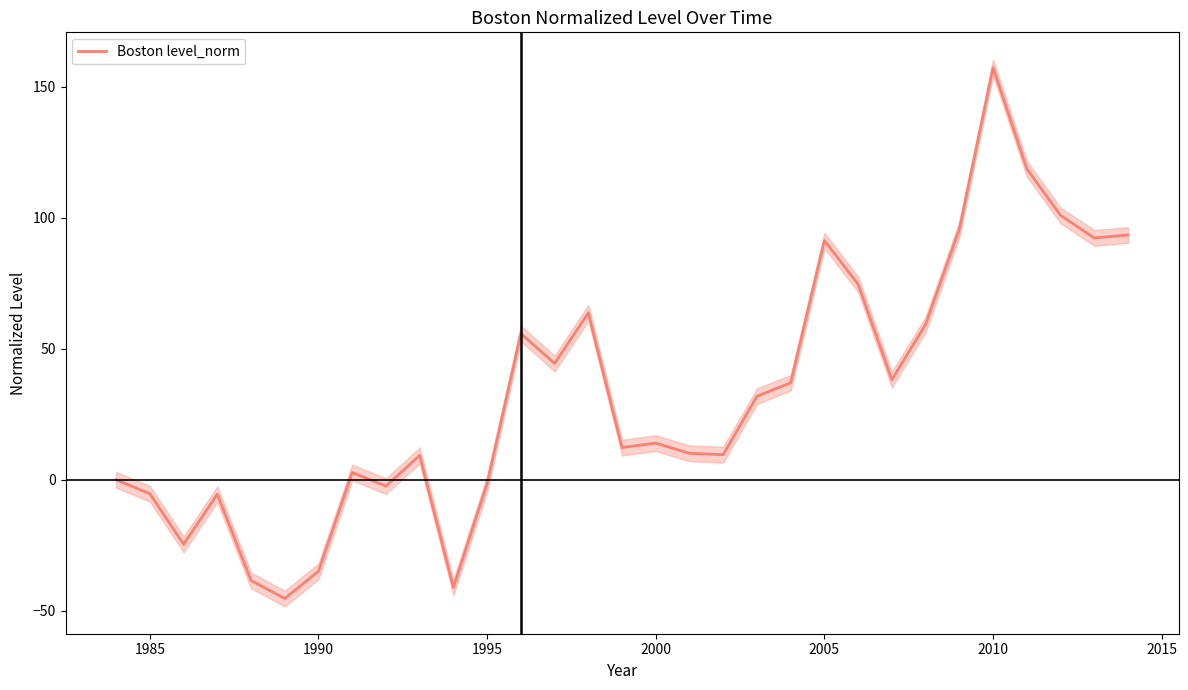

True or false: Boston level_norm has a value of 157.3 at 2010.

True